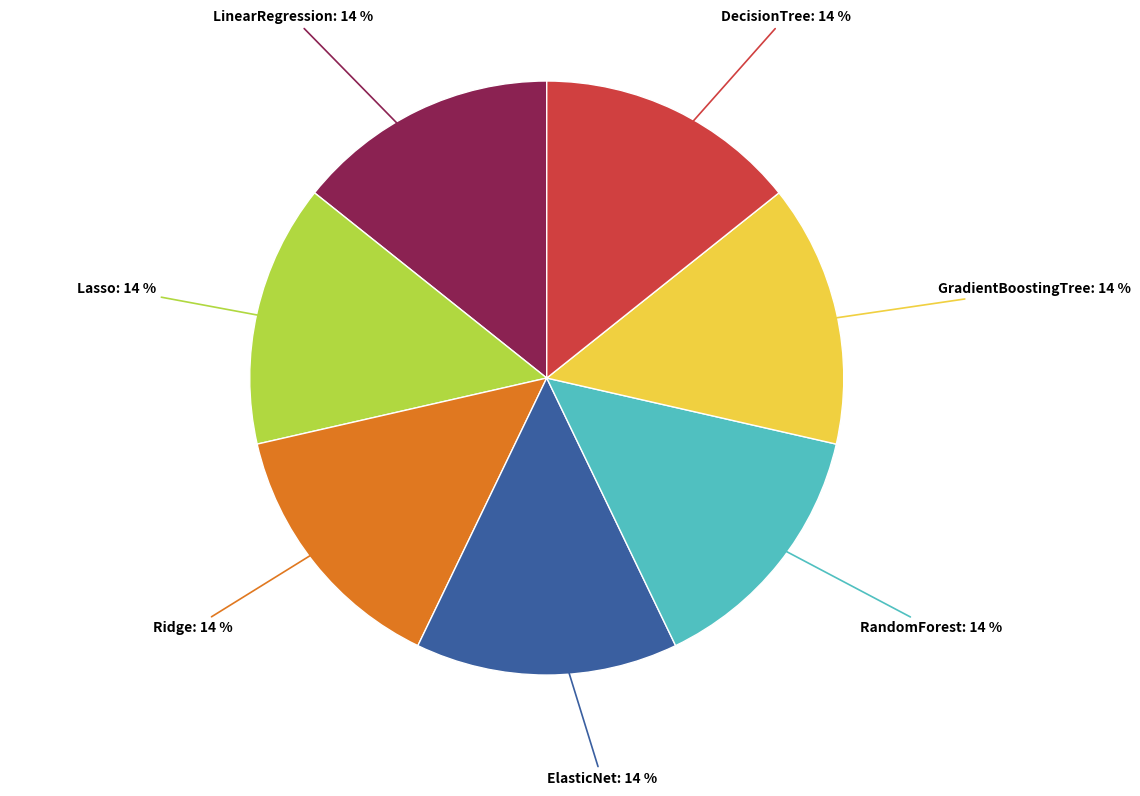

Does any single category account for the majority?

No